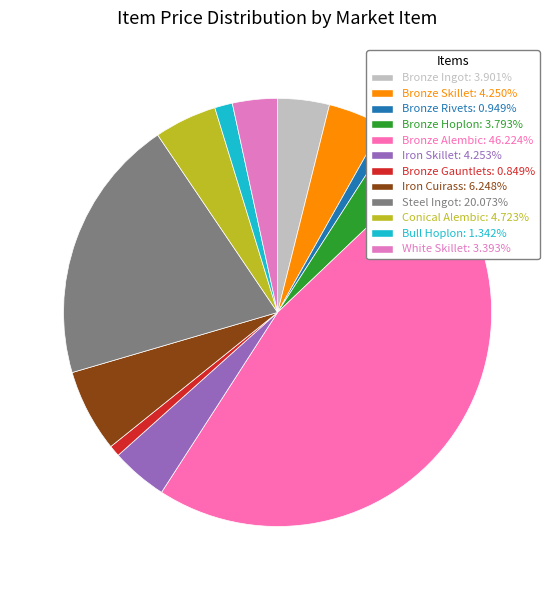

How many segments does this pie chart have?

12